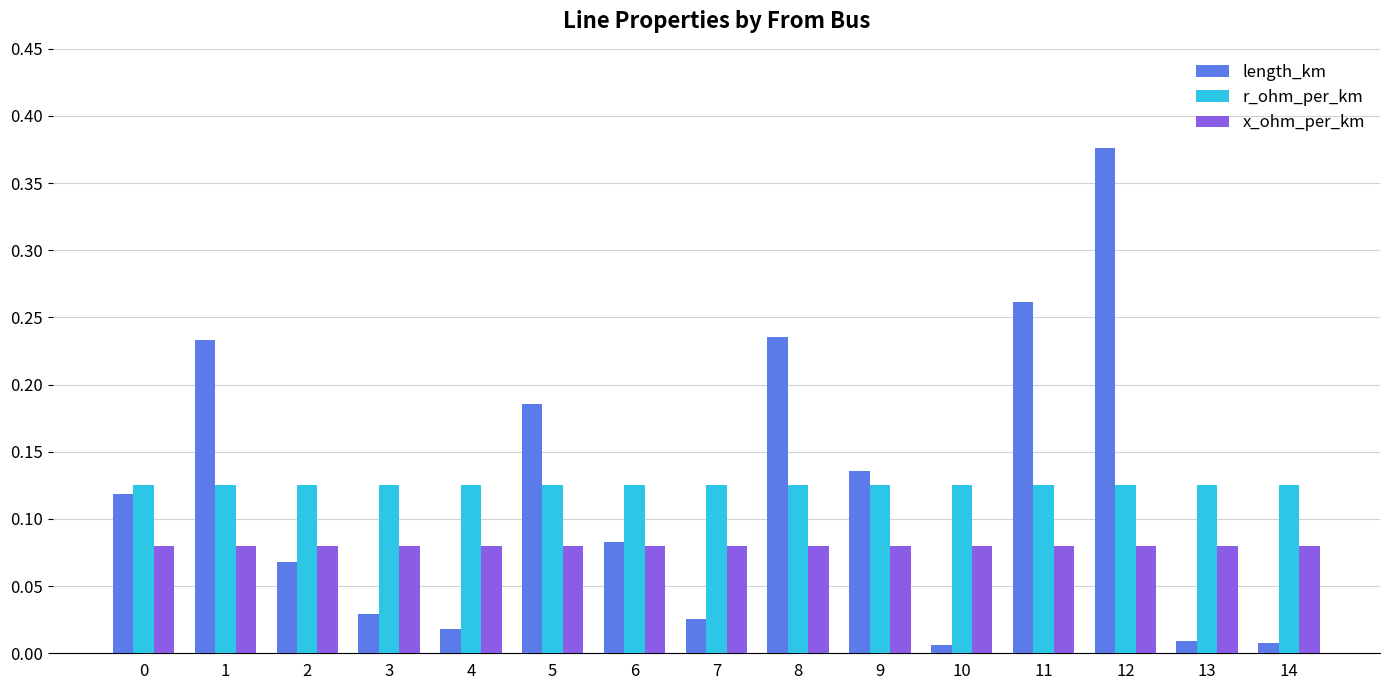

Which series changed the most between 12 and 14?

length_km